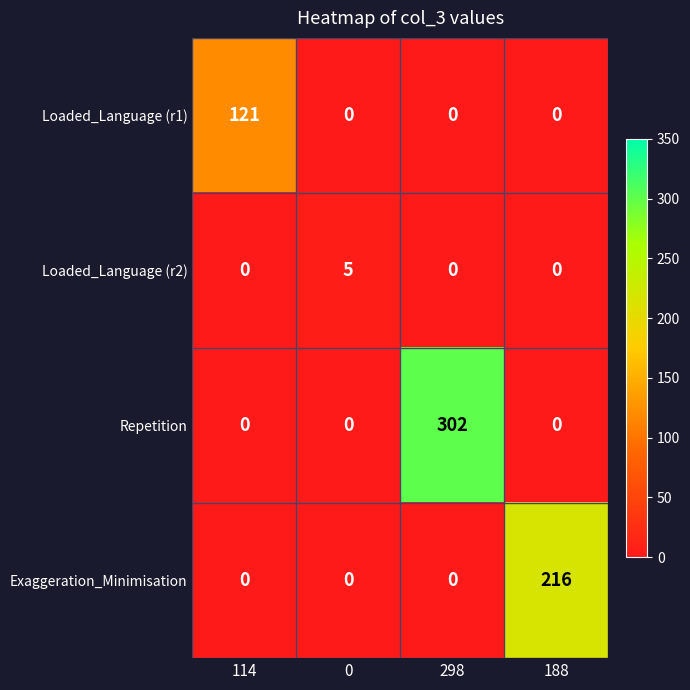

Count the number of data series in this chart.

4